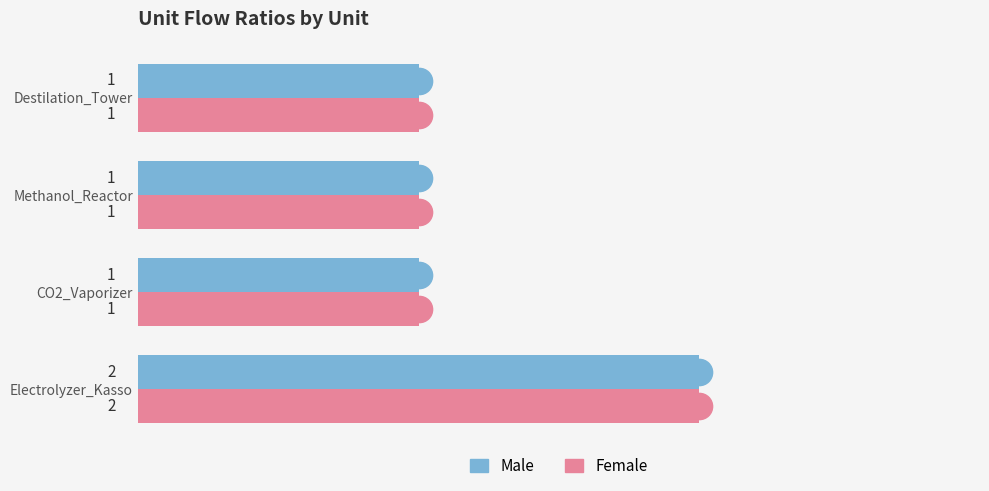

At which category is the sum across all series the highest?

Electrolyzer_Kasso